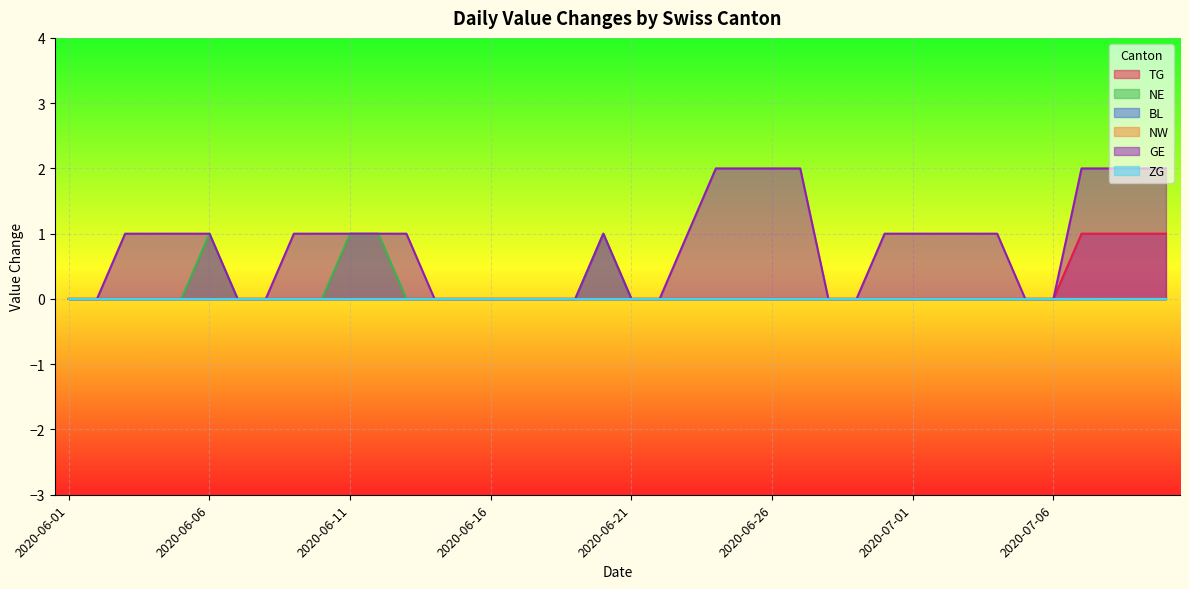

At which category is the sum across all series the highest?

2020-07-07